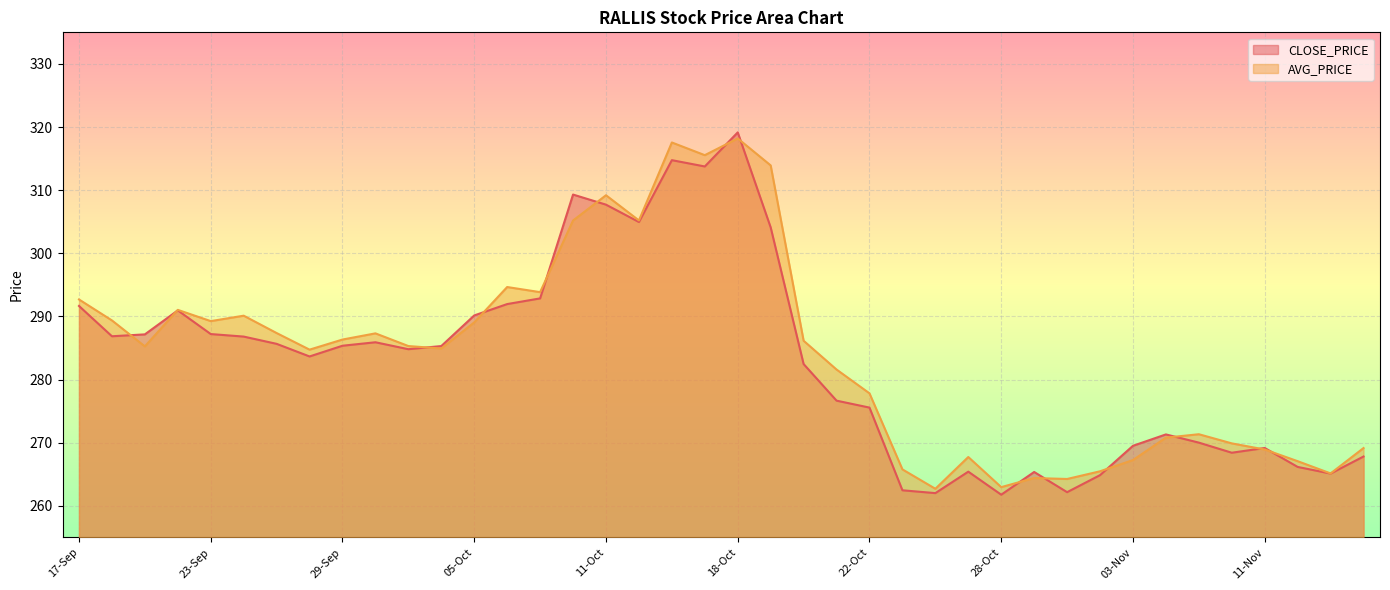

Where is AVG_PRICE nearest to the value 290?

24-Sep